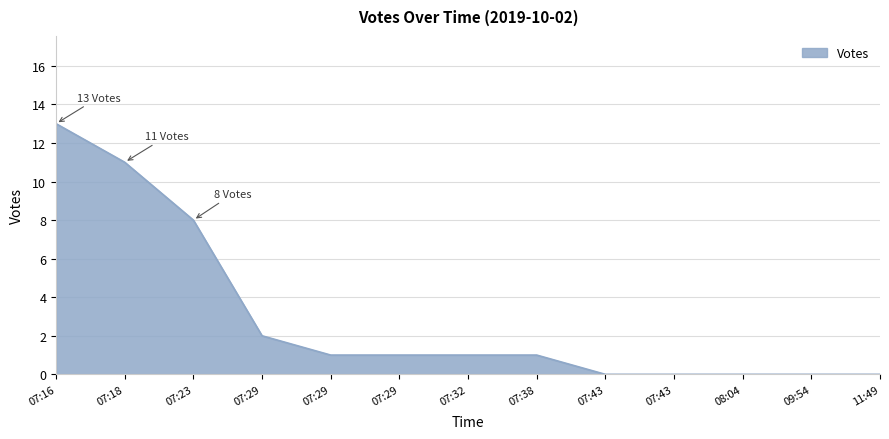

How many lines are shown in the chart?

1